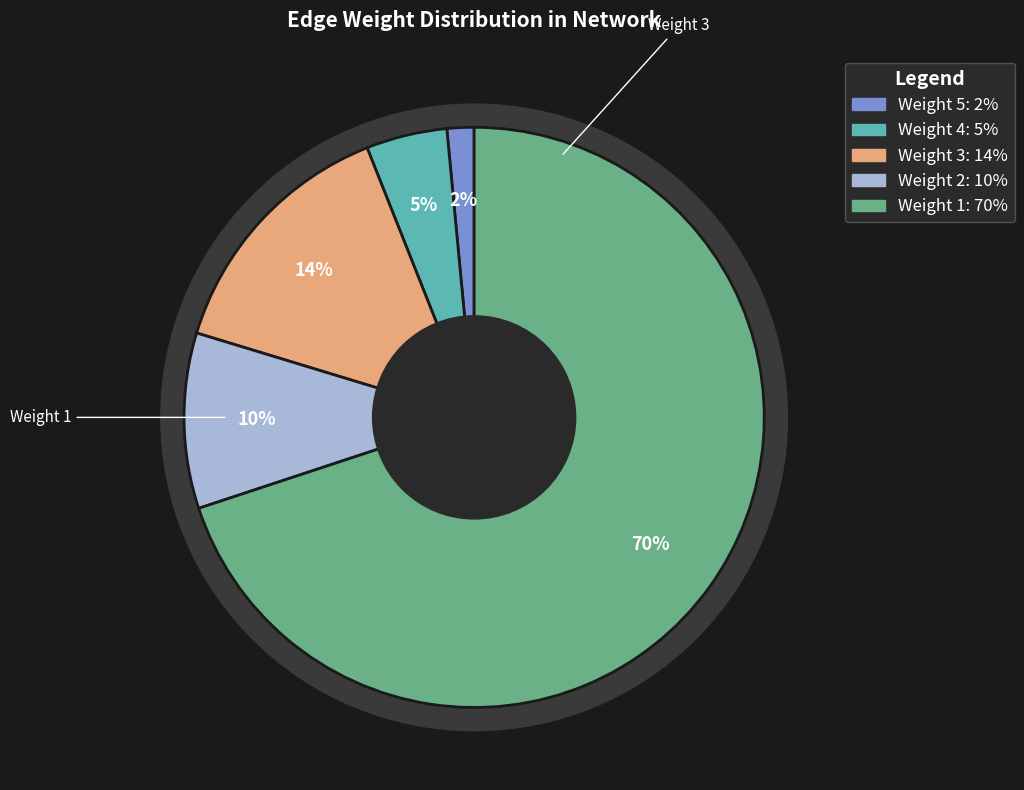

Rank the categories by value from highest to lowest.

Weight 1, Weight 3, Weight 2, Weight 4, Weight 5